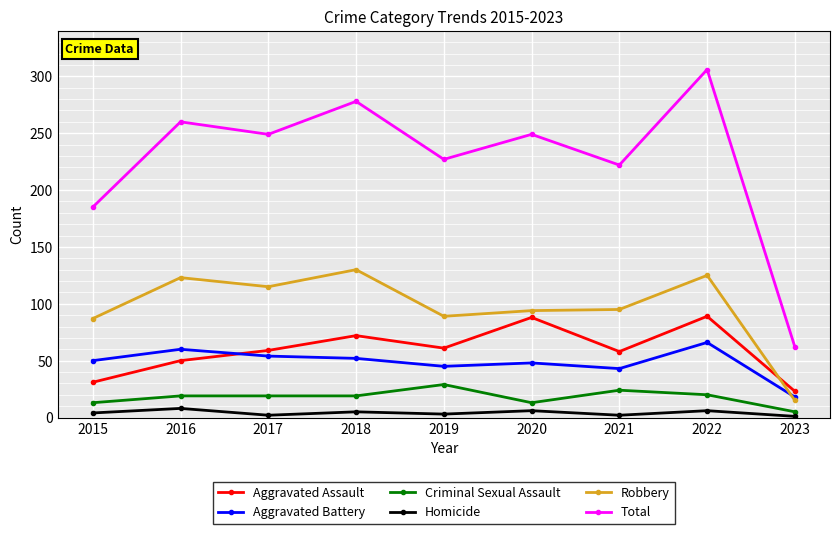

Which category has the highest value in the Robbery series?

2018